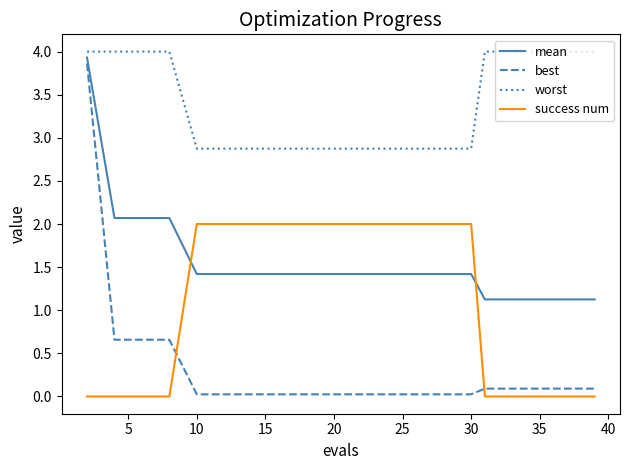

After their last crossing, which series has the higher values: success num or best?

best